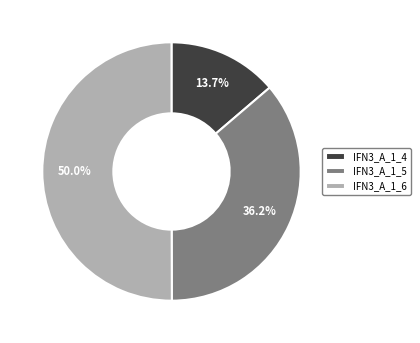

To the nearest percent, what is the average slice percentage?

33%